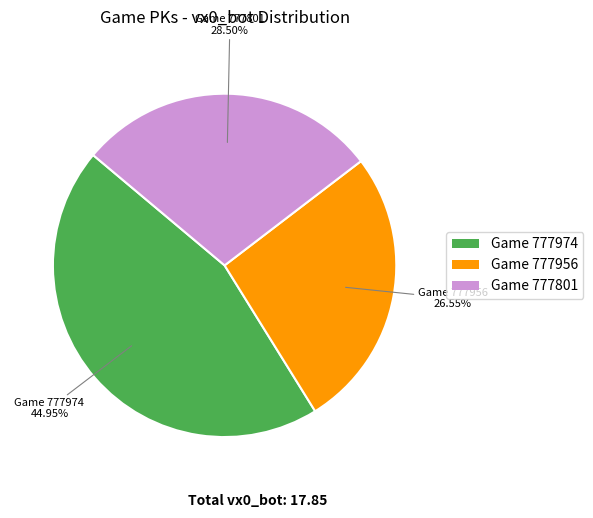

Approximately how many times larger is the value at Game 777974 compared to Game 777801?

1.6